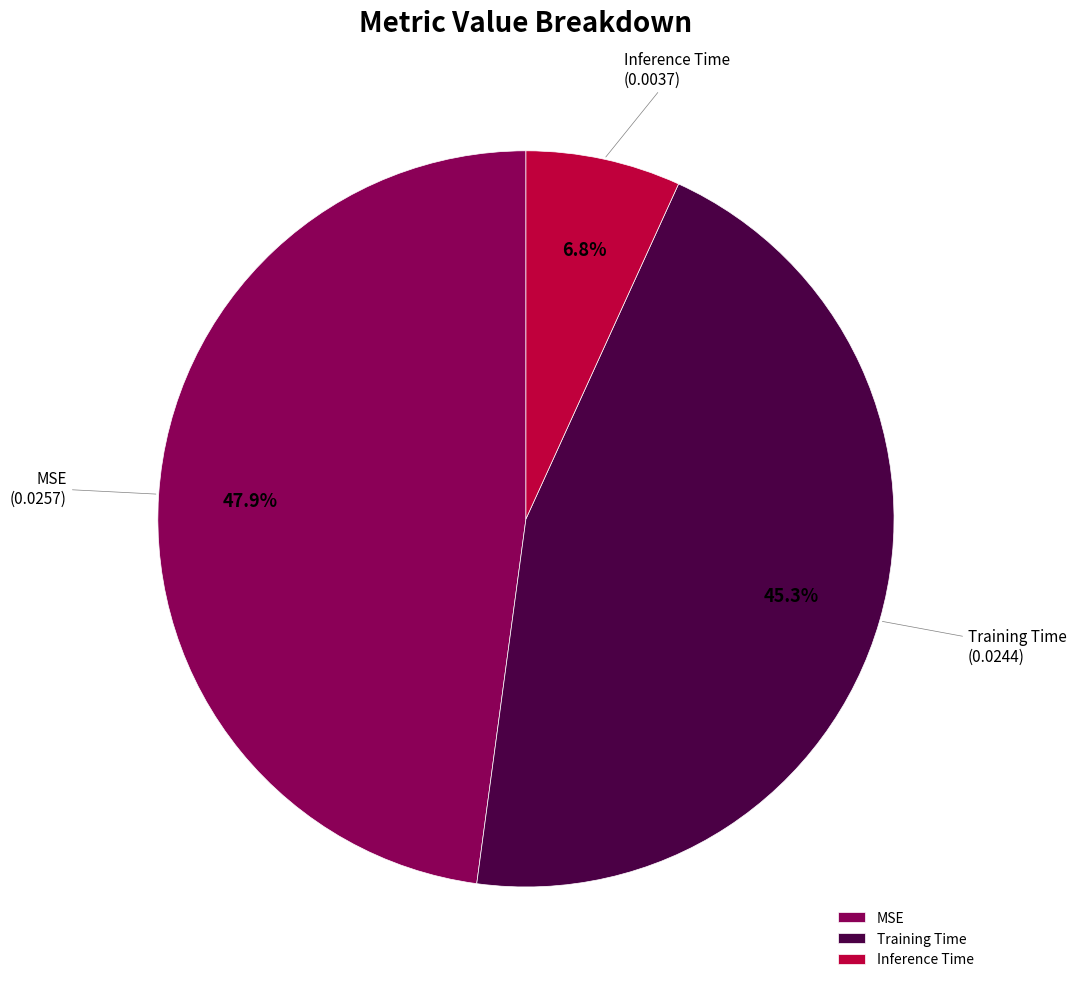

Which slice is the largest?

MSE